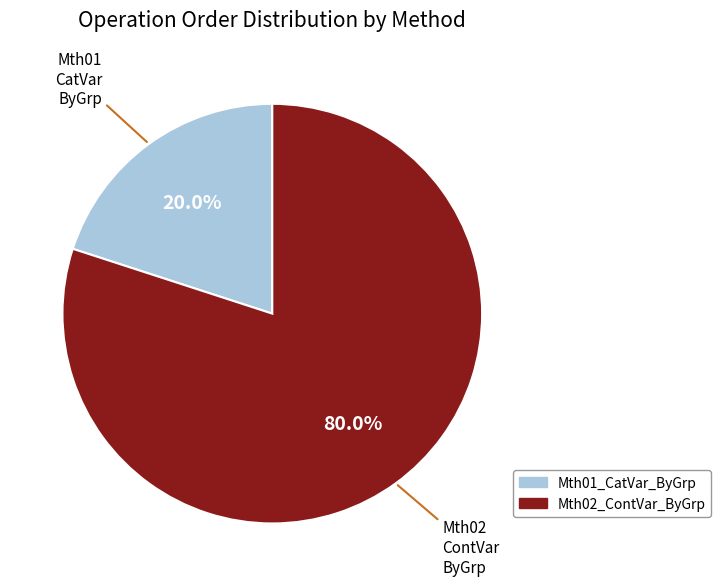

What is the largest slice in the pie chart?

Mth02_ContVar_ByGrp